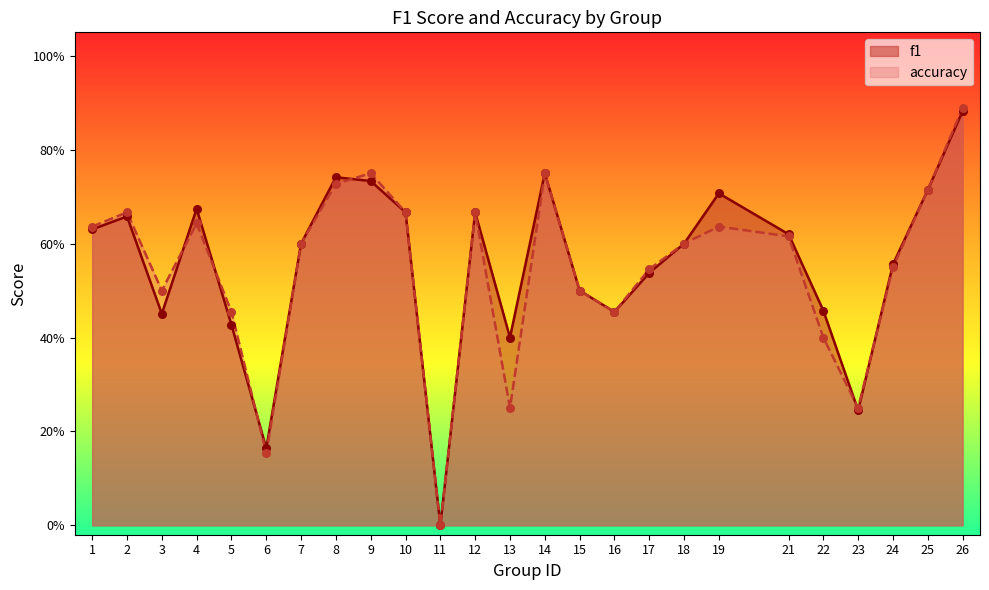

What is the total value across all series at 19?

1.3